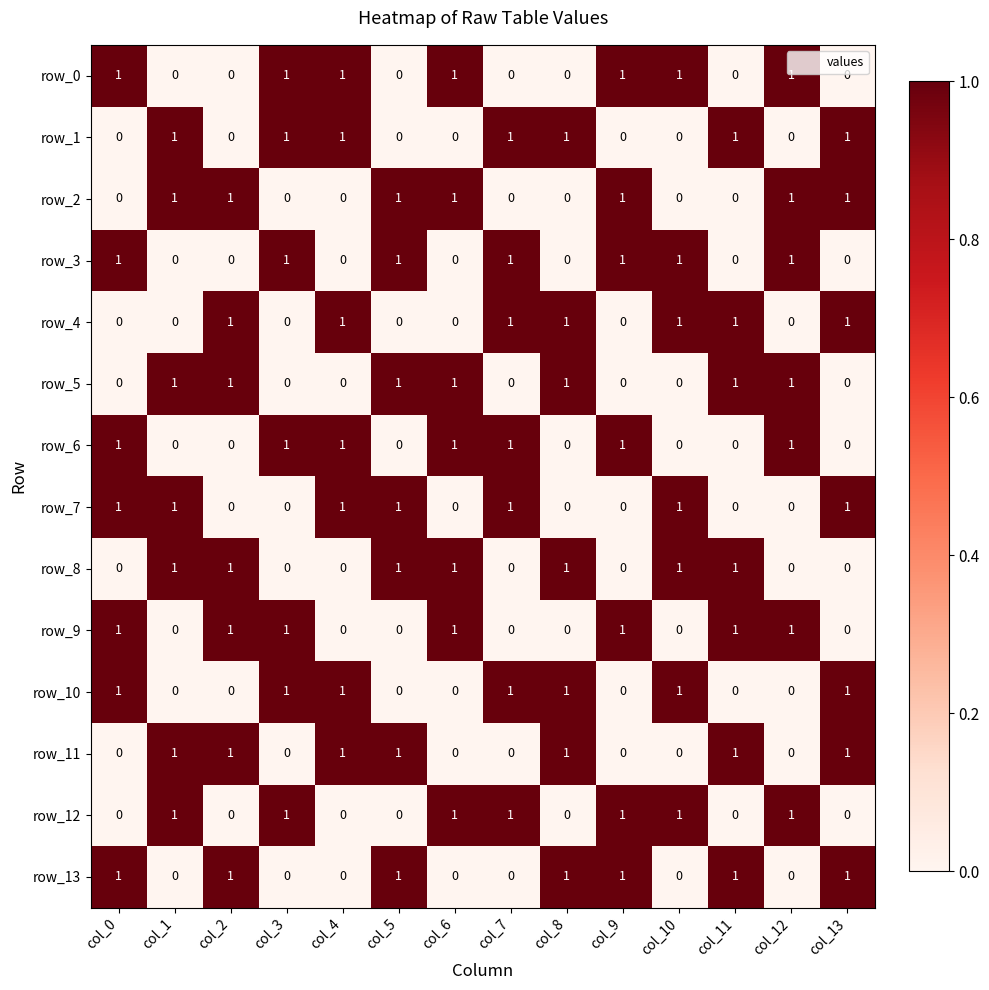

Reading right to left, list all the values displayed in this chart.

row_0: 0	1	0	1	1	0	0	1	0	1	1	0	0	1
row_1: 1	0	1	0	0	1	1	0	0	1	1	0	1	0
row_2: 1	1	0	0	1	0	0	1	1	0	0	1	1	0
row_3: 0	1	0	1	1	0	1	0	1	0	1	0	0	1
row_4: 1	0	1	1	0	1	1	0	0	1	0	1	0	0
row_5: 0	1	1	0	0	1	0	1	1	0	0	1	1	0
row_6: 0	1	0	0	1	0	1	1	0	1	1	0	0	1
row_7: 1	0	0	1	0	0	1	0	1	1	0	0	1	1
row_8: 0	0	1	1	0	1	0	1	1	0	0	1	1	0
row_9: 0	1	1	0	1	0	0	1	0	0	1	1	0	1
row_10: 1	0	0	1	0	1	1	0	0	1	1	0	0	1
row_11: 1	0	1	0	0	1	0	0	1	1	0	1	1	0
row_12: 0	1	0	1	1	0	1	1	0	0	1	0	1	0
row_13: 1	0	1	0	1	1	0	0	1	0	0	1	0	1